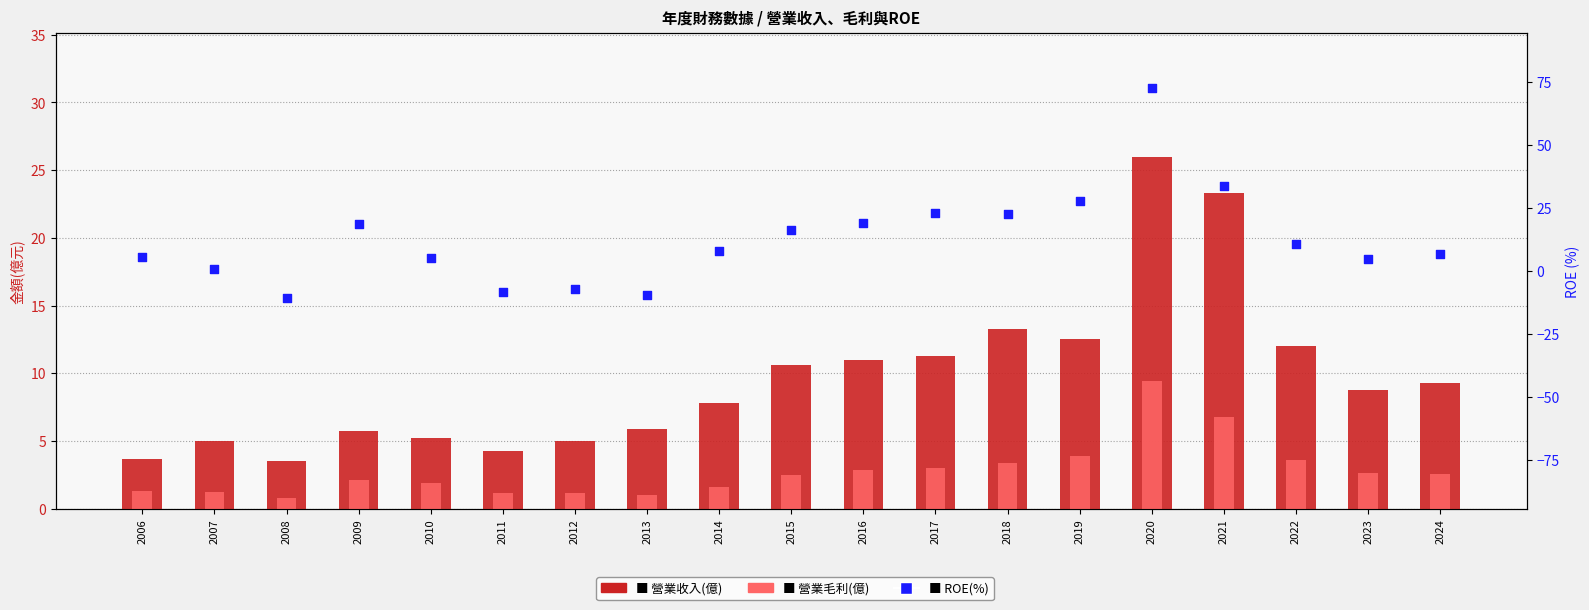

What is the total value across all series at 2012?

-1.0